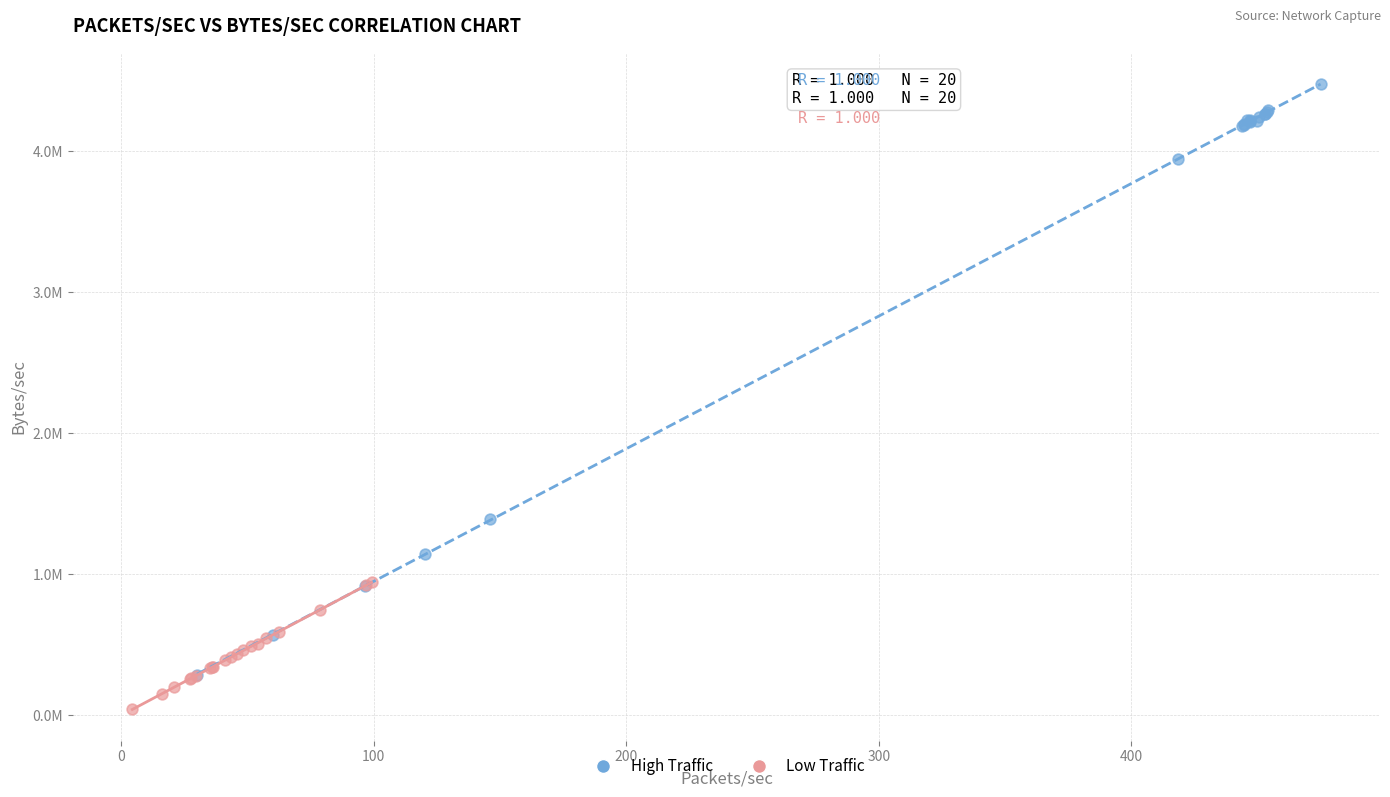

What are all the series names shown in the legend?

High Traffic, Low Traffic